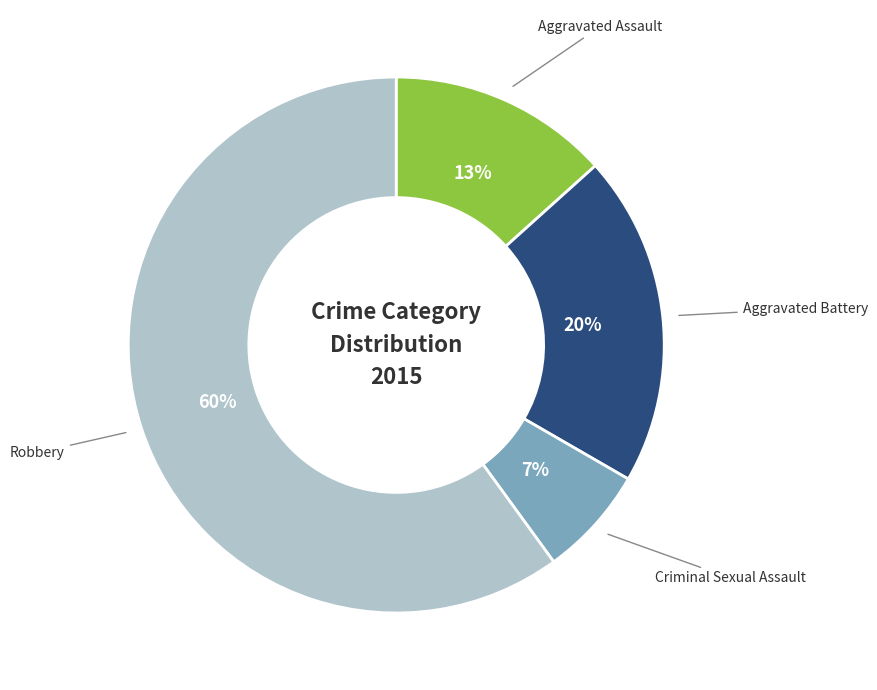

Is there any slice that represents more than half of the pie?

Yes